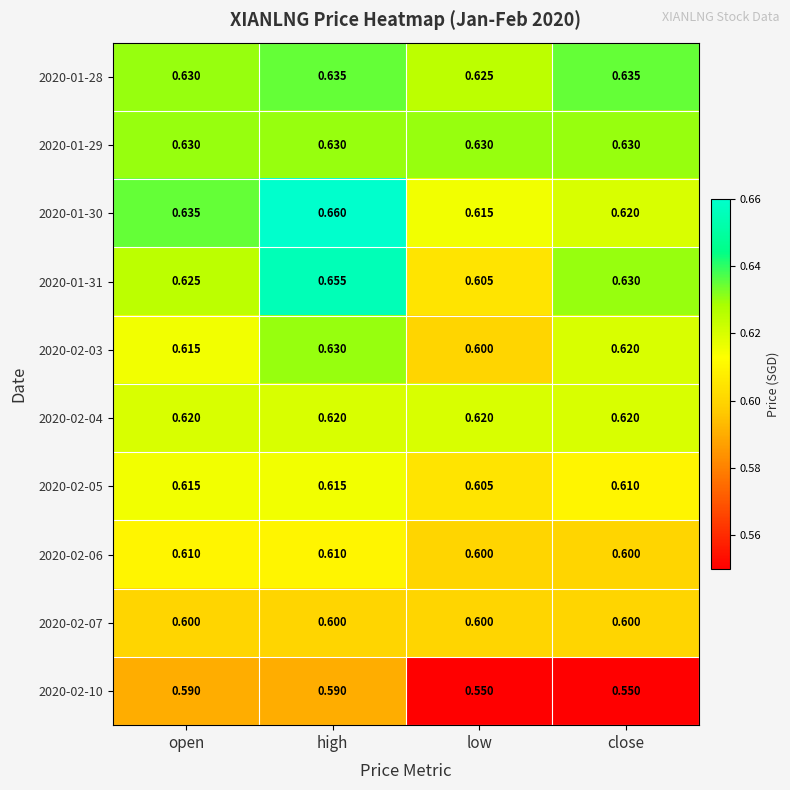

At which category is the sum across all series the highest?

high